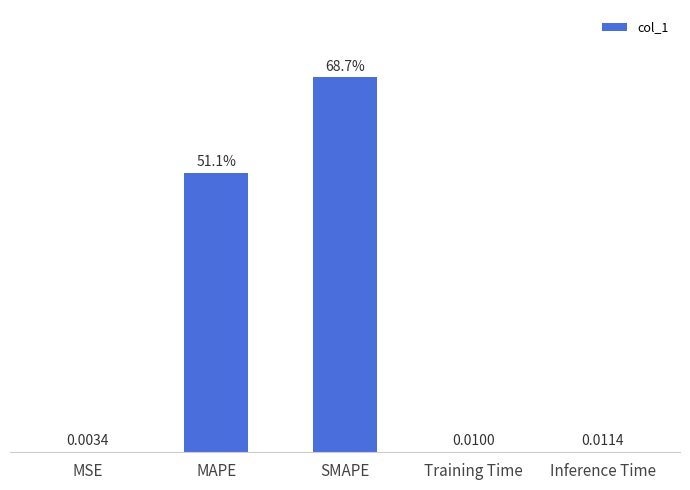

Where is the data nearest to the value 34?

MAPE